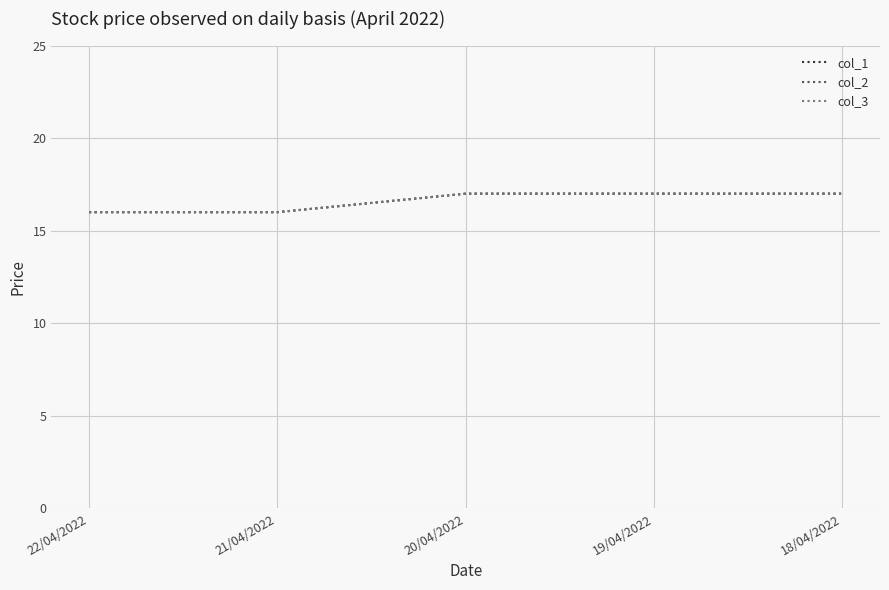

Does the chart have visible grid lines?

Yes